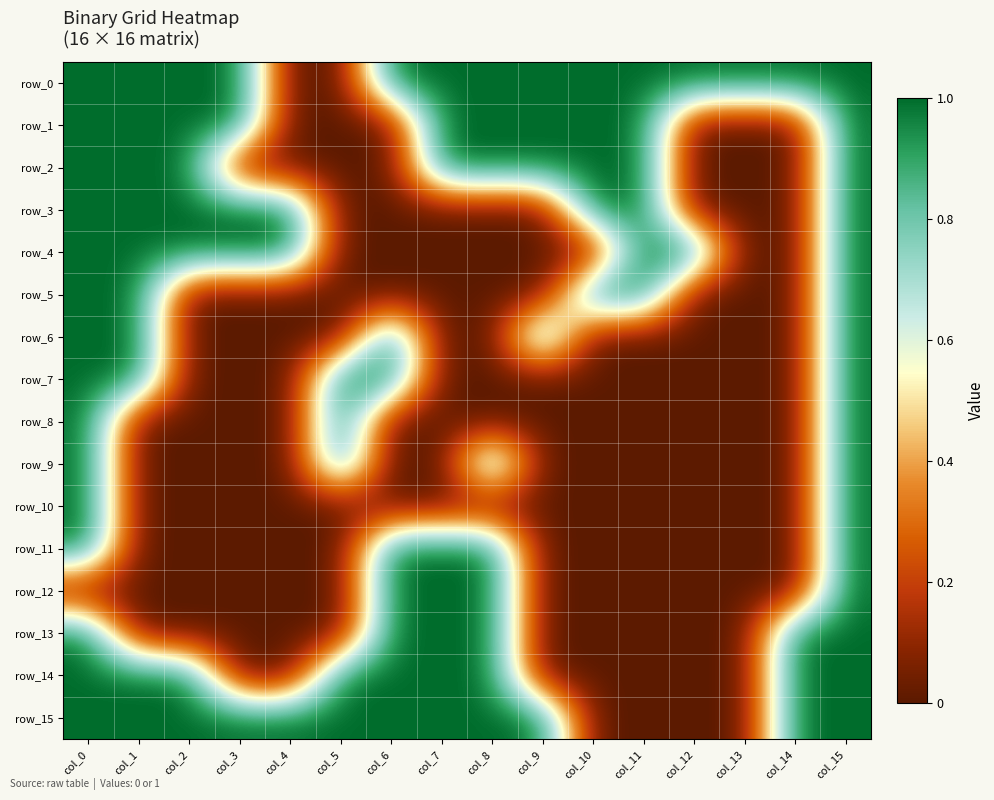

Reading left to right, list all the values displayed in this chart.

row_0: 1	1	1	1	0	0	1	1	1	1	1	1	1	1	1	1
row_1: 1	1	1	1	0	0	0	1	1	1	1	1	0	0	0	1
row_2: 1	1	1	0	0	0	0	1	1	1	1	1	0	0	0	1
row_3: 1	1	1	1	1	0	0	0	0	0	1	1	0	0	0	1
row_4: 1	1	1	1	1	0	0	0	0	0	0	1	1	0	0	1
row_5: 1	1	0	0	0	0	0	0	0	0	1	1	0	0	0	1
row_6: 1	1	0	0	0	0	1	0	0	1	0	0	0	0	0	1
row_7: 1	1	0	0	0	1	1	0	0	0	0	0	0	0	0	1
row_8: 1	0	0	0	0	1	0	0	0	0	0	0	0	0	0	1
row_9: 1	0	0	0	0	1	0	0	1	0	0	0	0	0	0	1
row_10: 1	0	0	0	0	0	0	0	0	0	0	0	0	0	0	1
row_11: 1	0	0	0	0	0	1	1	1	0	0	0	0	0	0	1
row_12: 0	0	0	0	0	0	1	1	1	0	0	0	0	0	0	1
row_13: 1	0	0	0	0	0	1	1	1	0	0	0	0	0	1	1
row_14: 1	1	1	0	0	1	1	1	1	0	0	0	0	0	1	1
row_15: 1	1	1	1	1	1	1	1	1	1	0	0	0	0	1	1